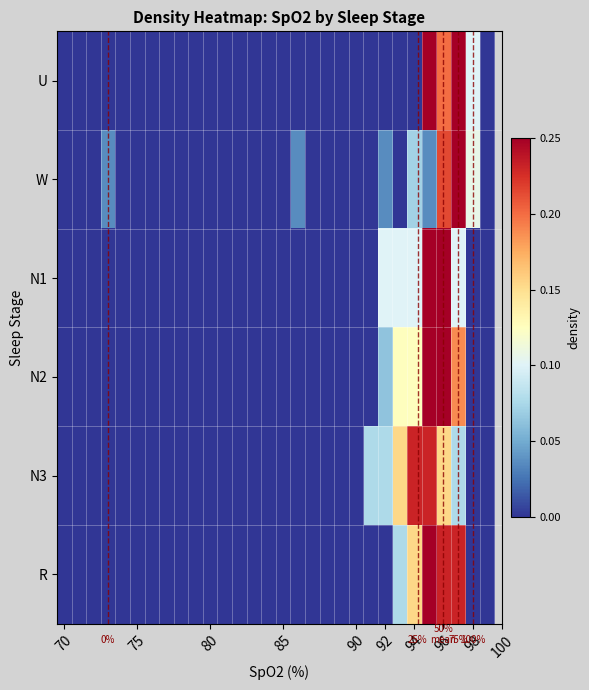

How many categories are shown in the chart?

30